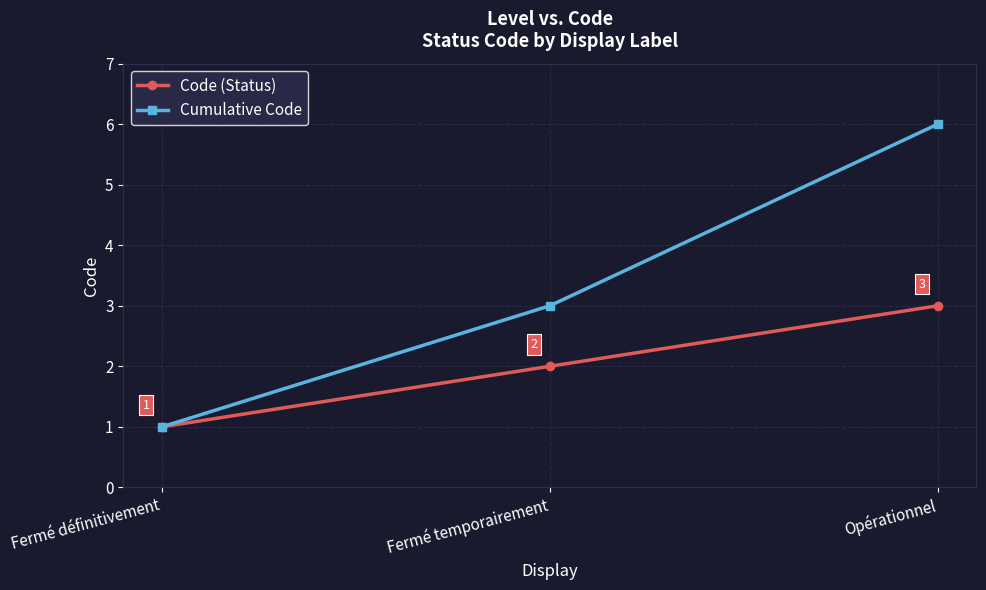

What is the value of the Code (Status) point at the 2nd from the left?

2